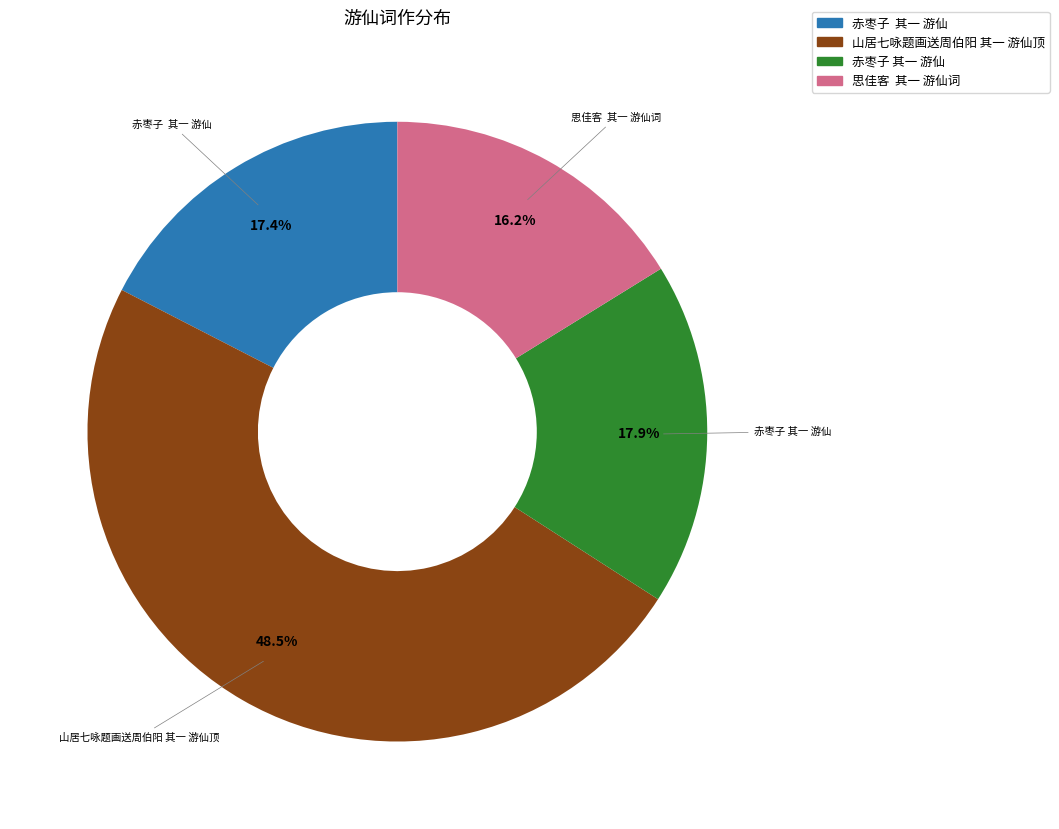

Is there any slice that represents more than half of the pie?

No